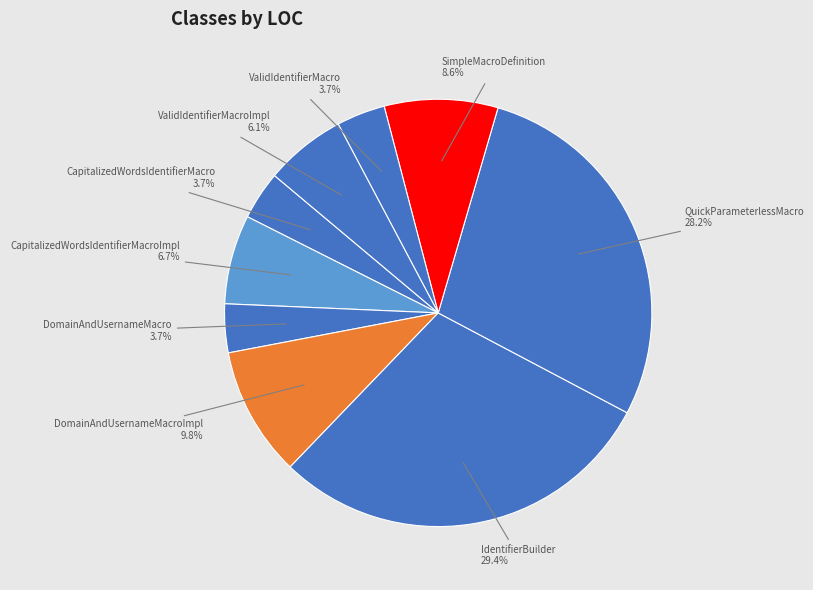

Which slice is the largest?

IdentifierBuilder